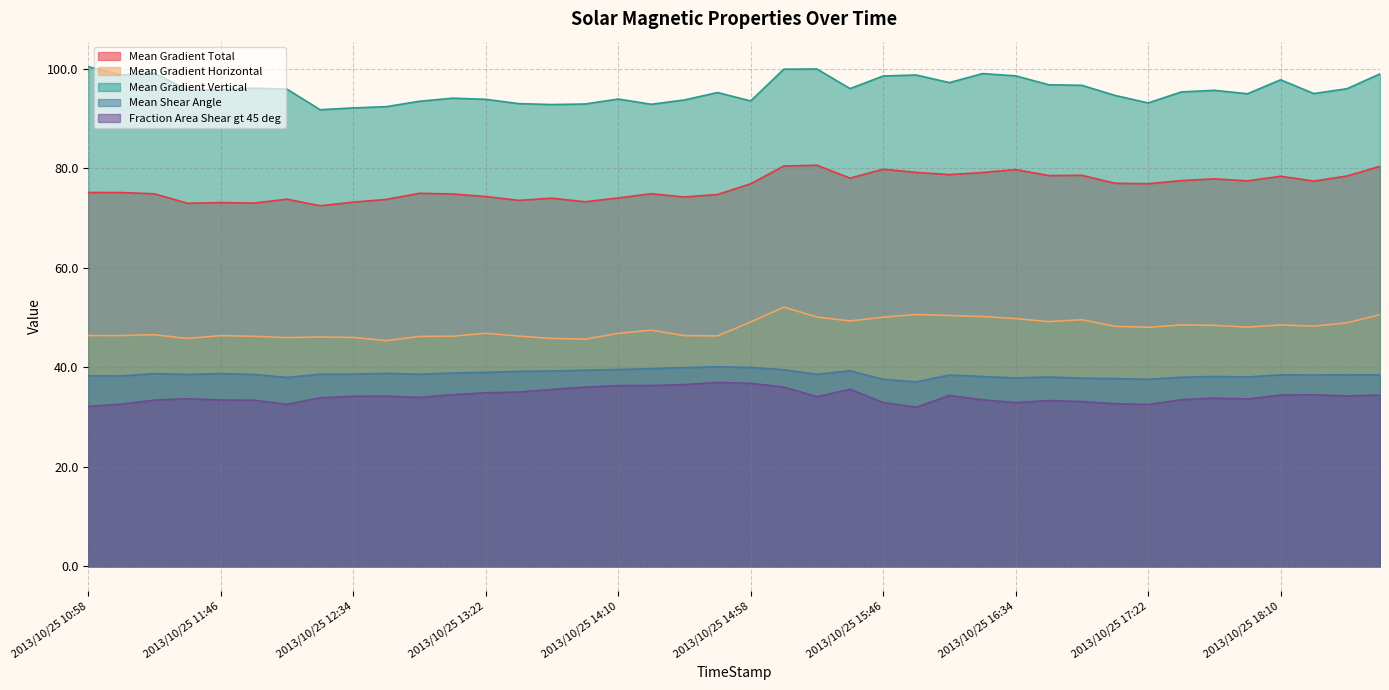

How many lines are shown in the chart?

5